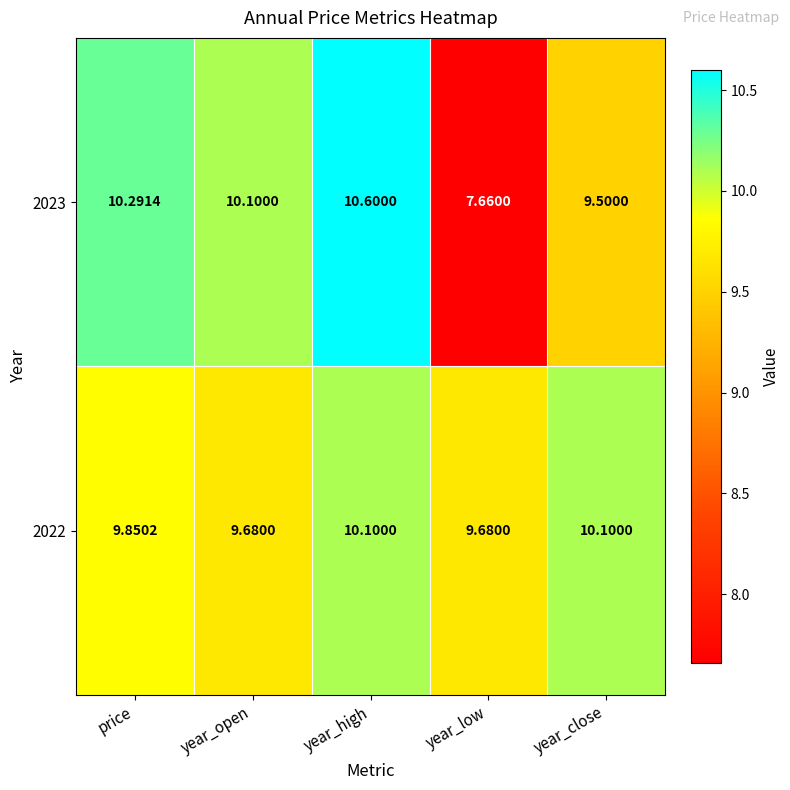

At which category is the sum across all series the highest?

year_high